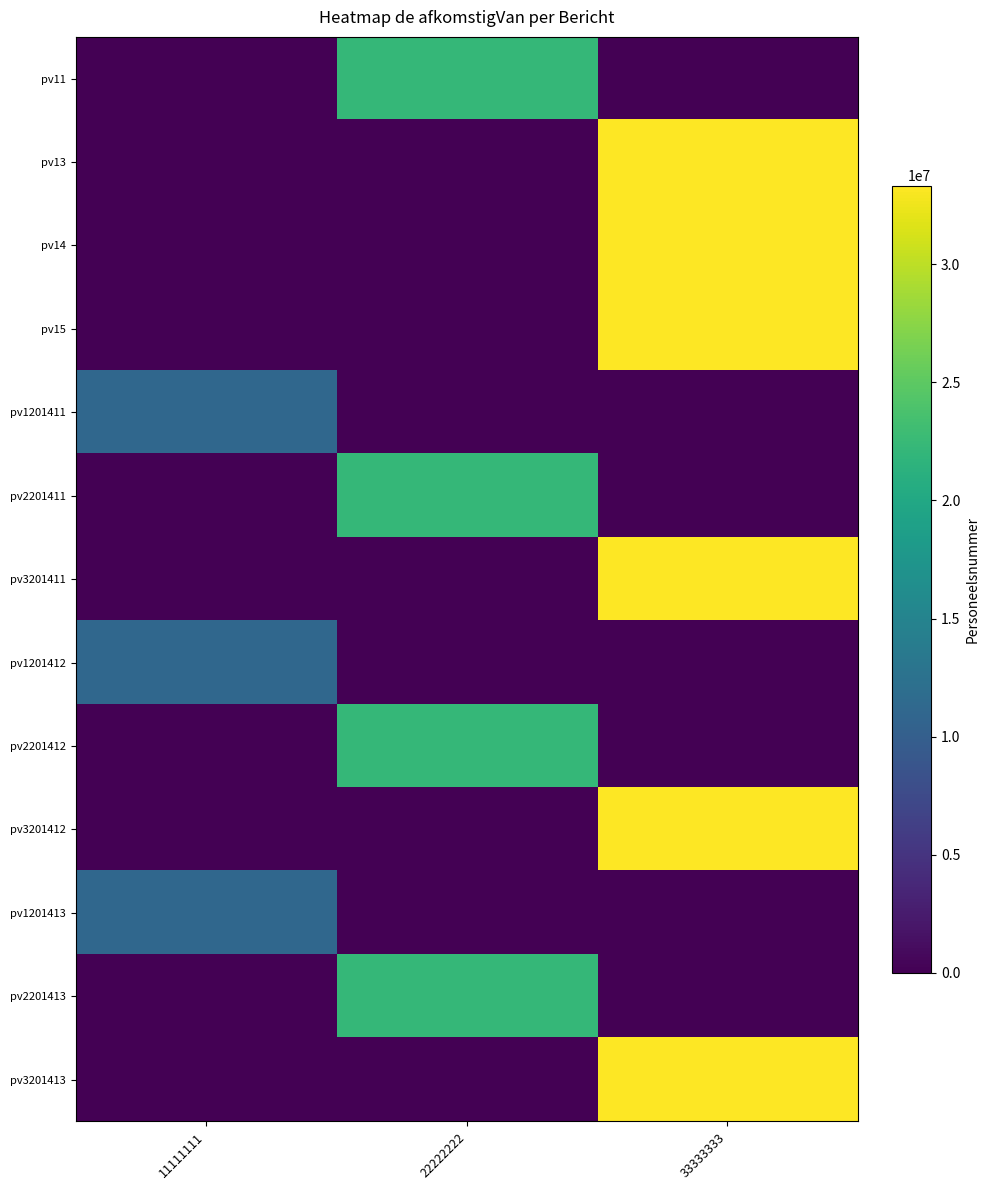

What is the total value across all series at 22222222?

88888888